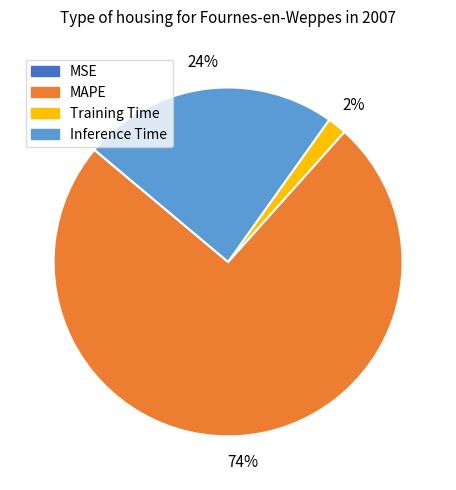

To the nearest percent, what is the difference between the largest and smallest slice percentages?

74%